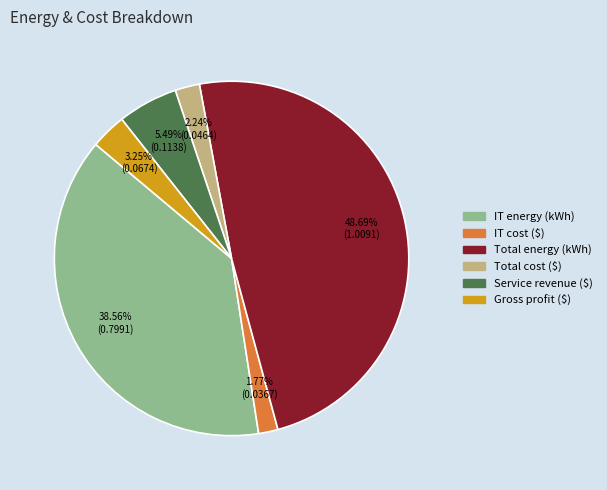

Count the number of slices in the pie.

6